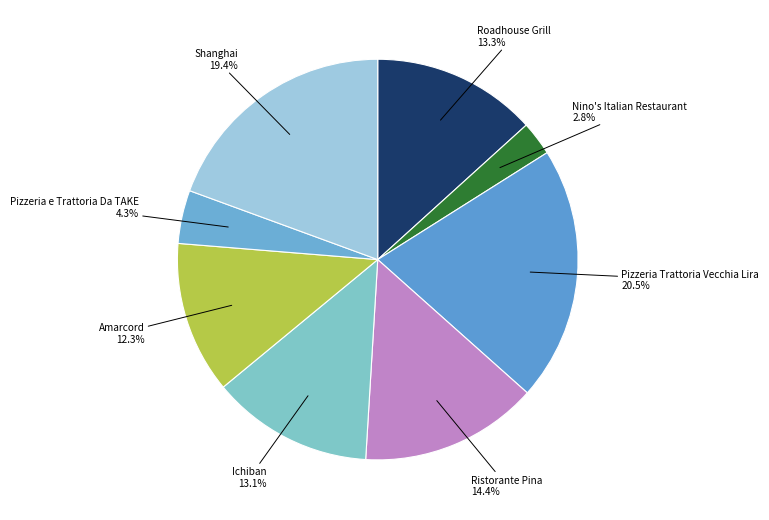

How many slices are in this pie chart?

8